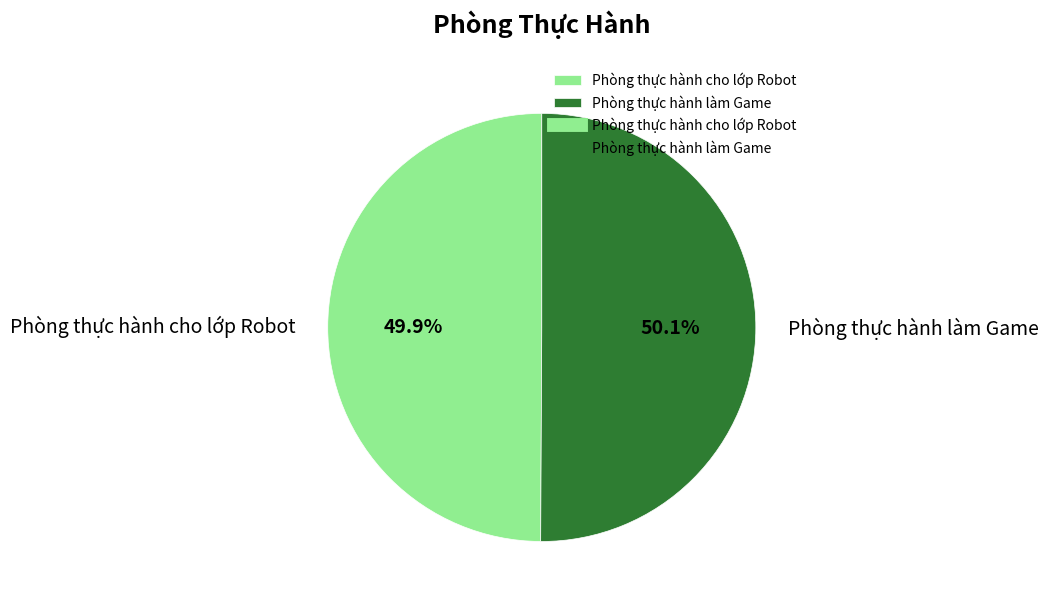

Approximately how many times larger is the value at Phòng thực hành cho lớp Robot compared to Phòng thực hành làm Game?

1.0